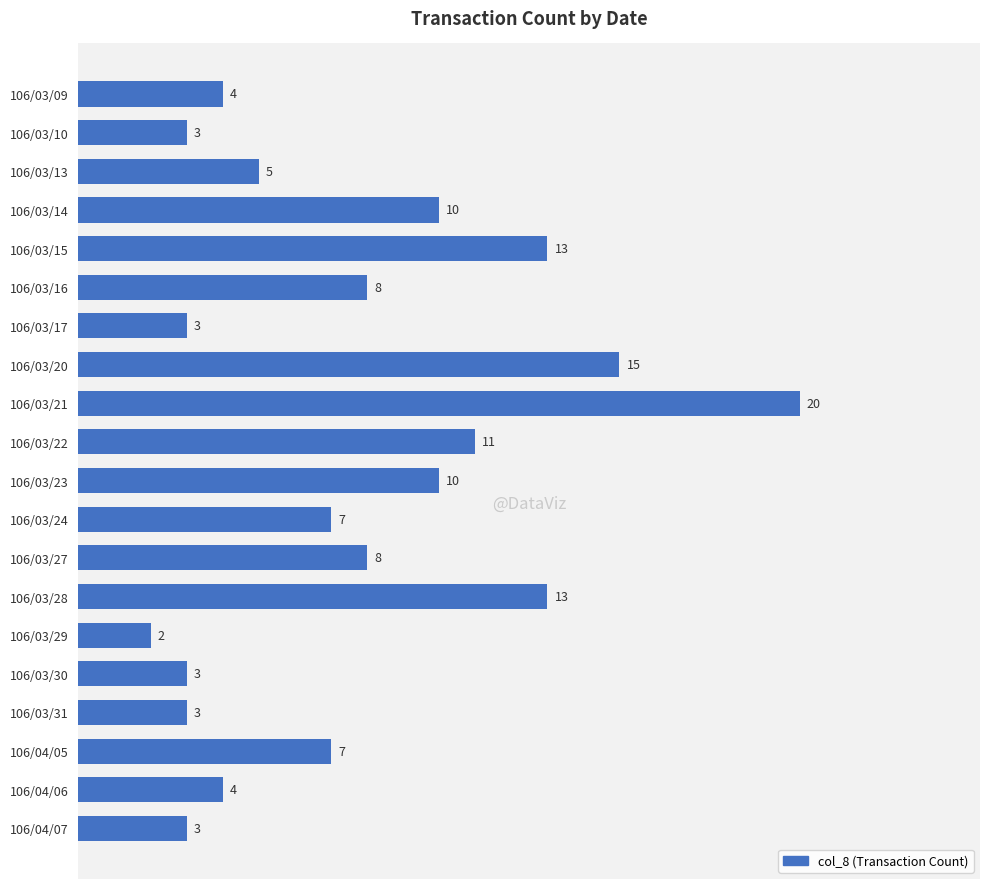

What is the smallest value displayed?

2